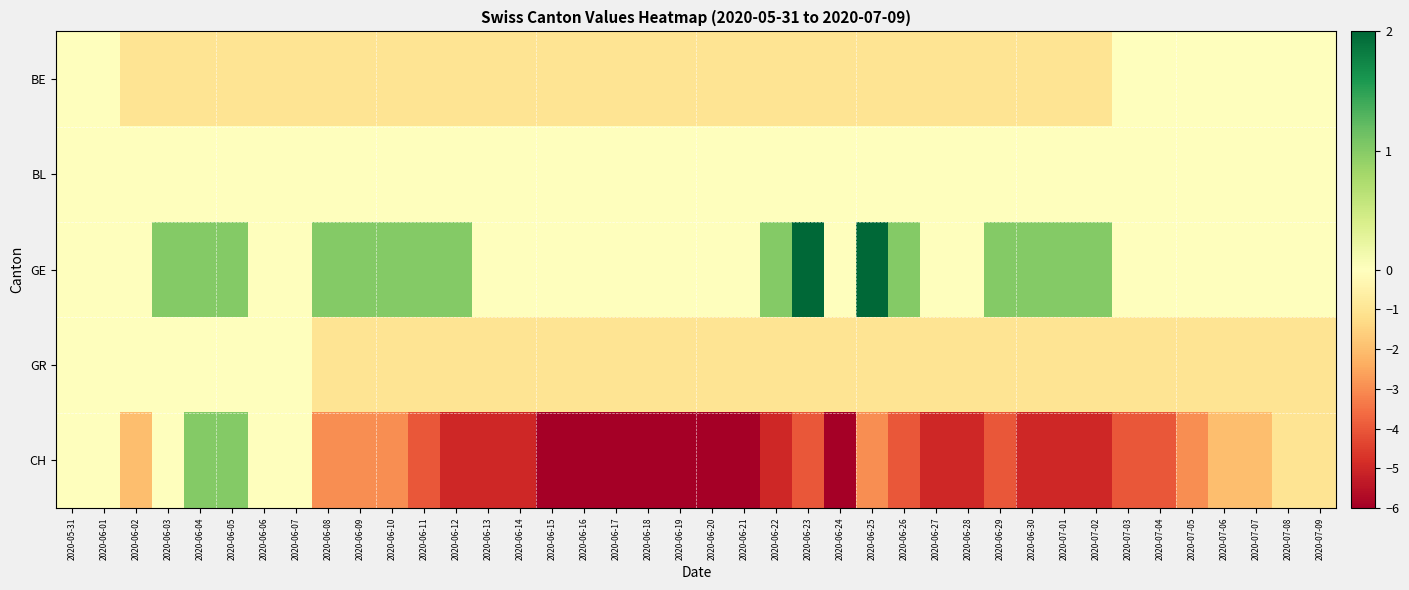

Which series has the largest total across all categories?

GE